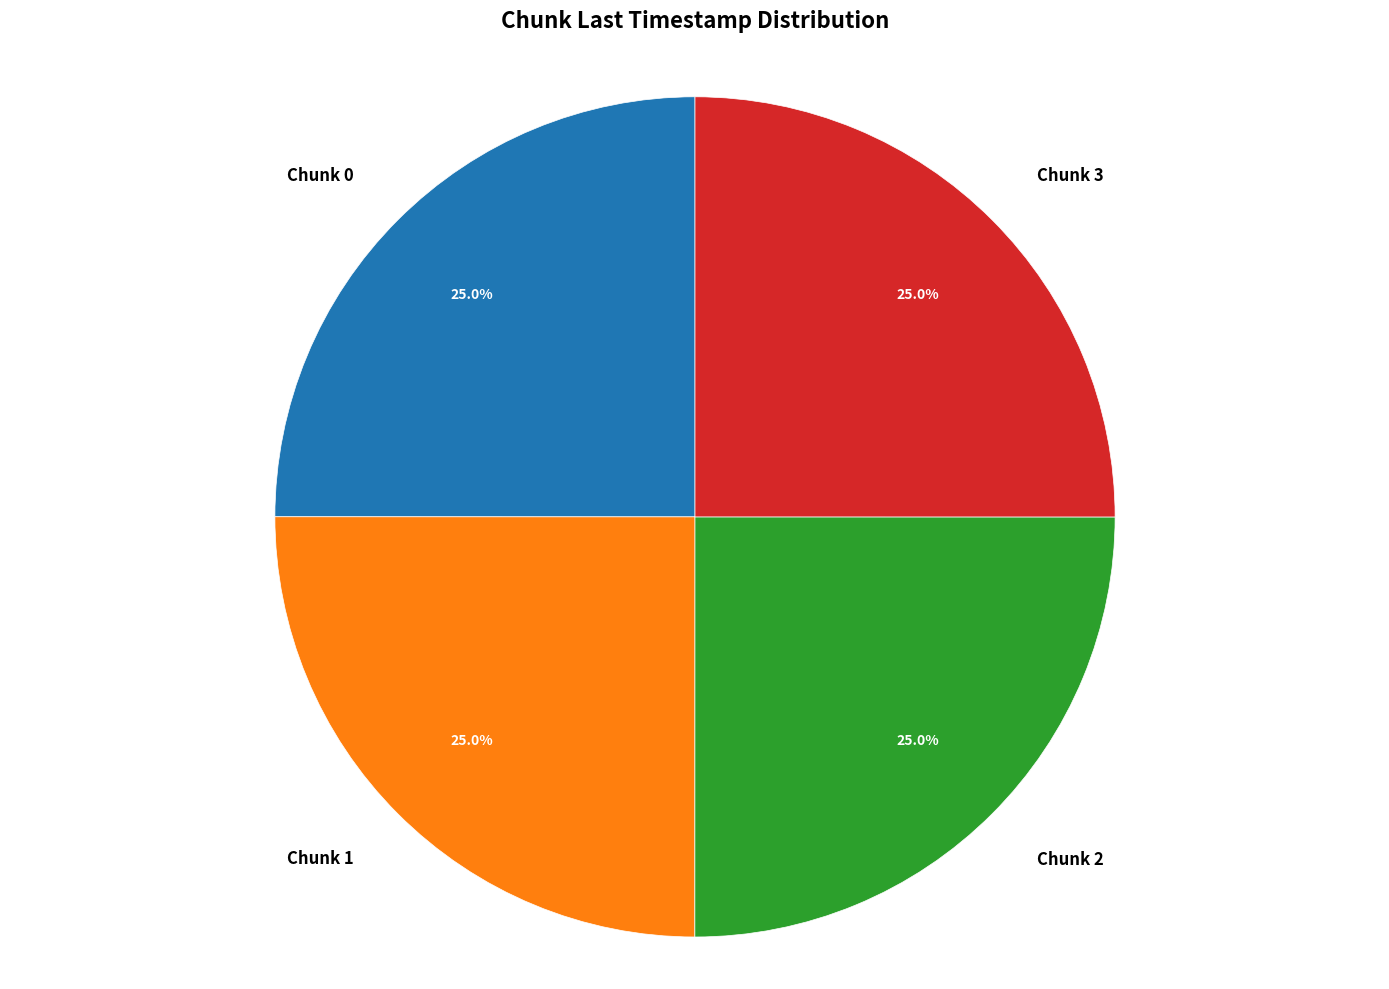

Count the number of slices in the pie.

4